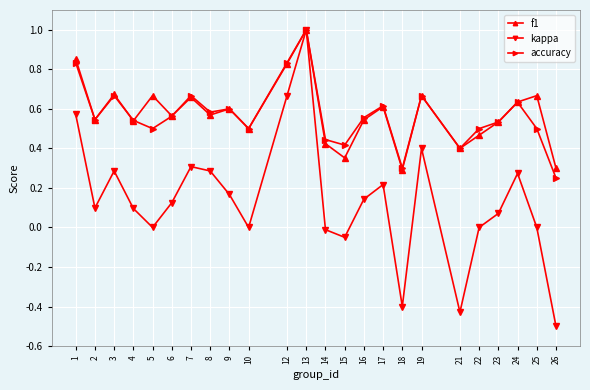

What is the total value across all series at 13?

3.0